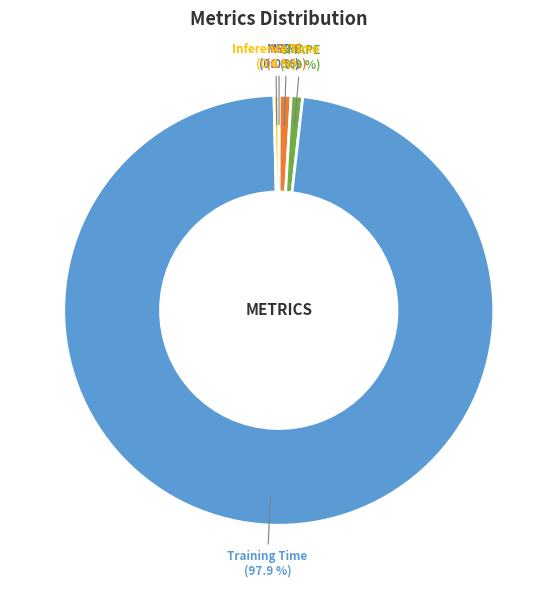

To the nearest percent, what is the difference between the largest and smallest slice percentages?

98%